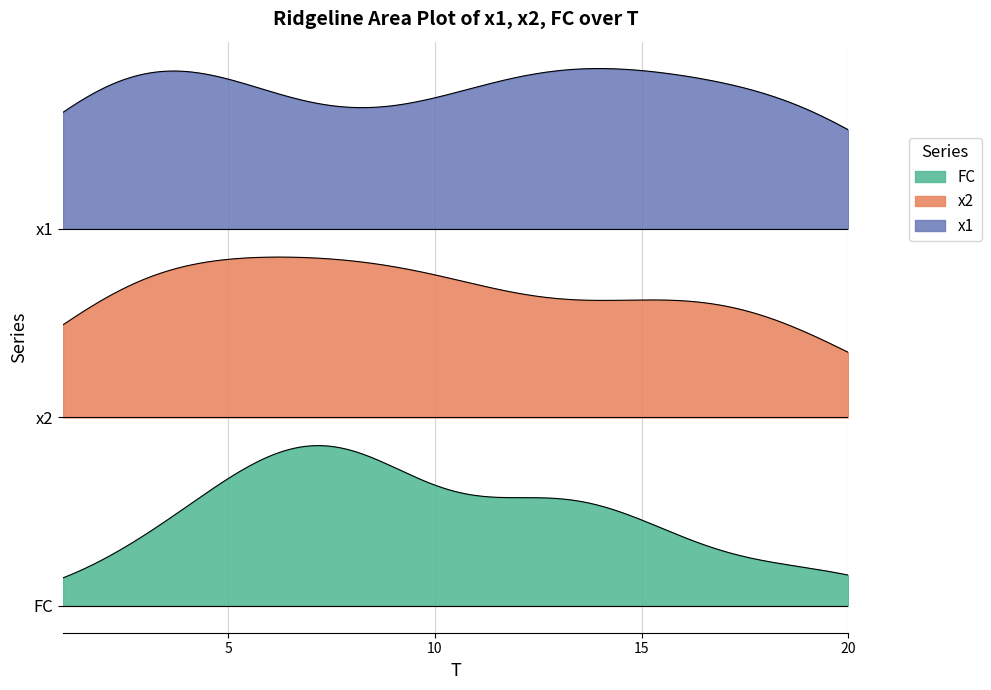

Does the chart display data point markers on the line(s)?

No